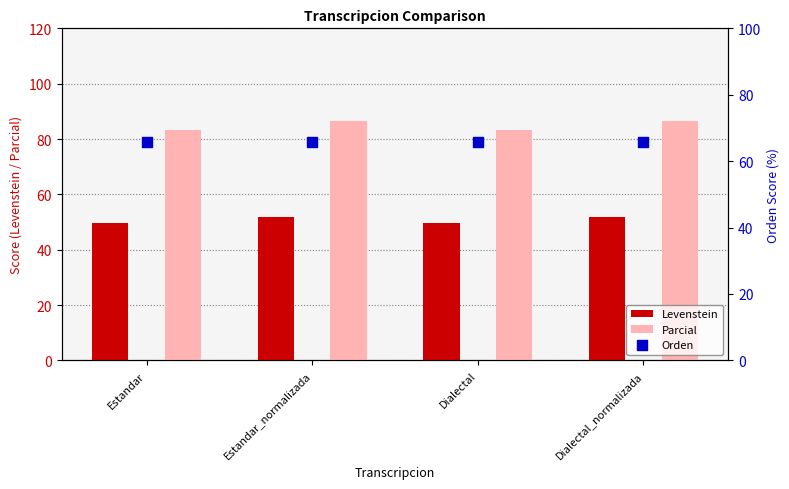

Which series has the widest spread of Y values?

Parcial